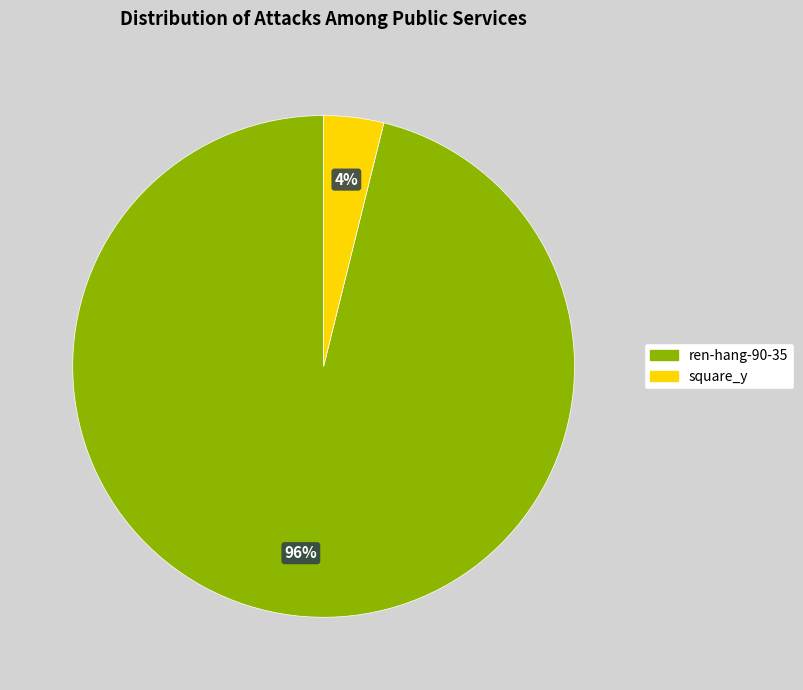

Combined, do ren-hang-90-35 and square_y account for over 50%?

Yes